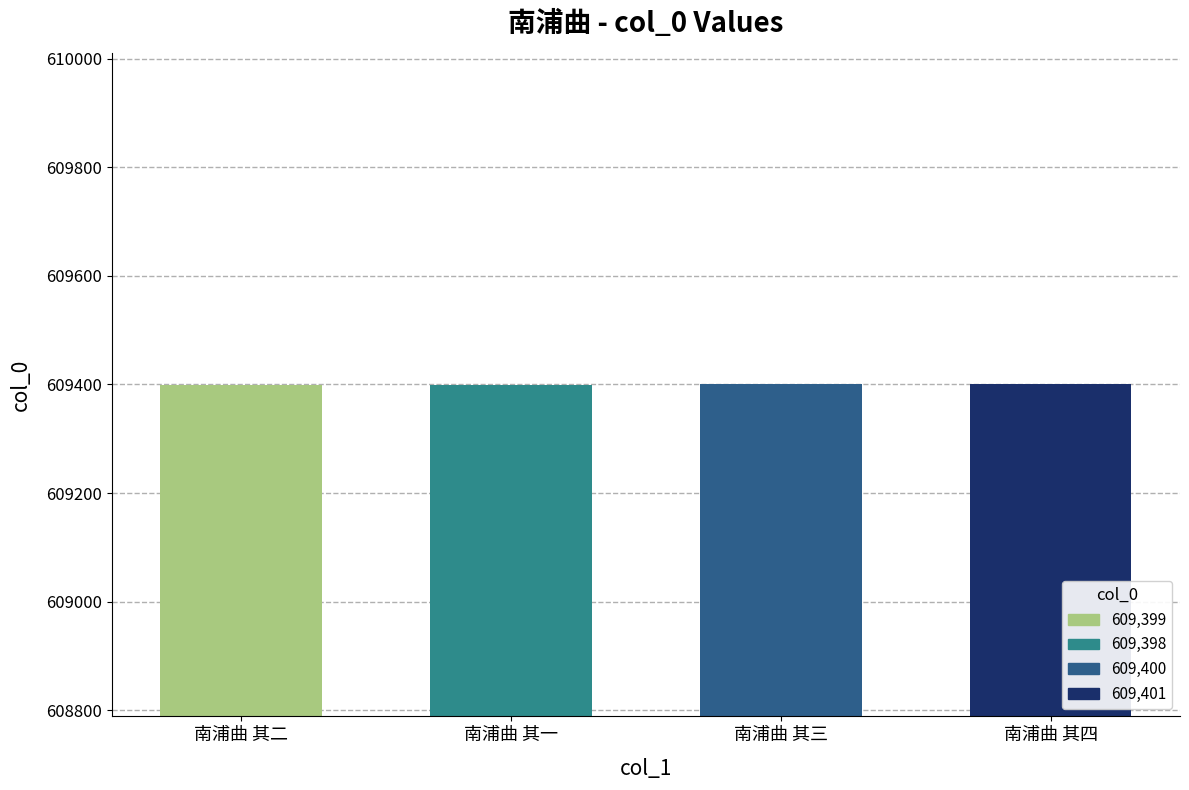

What is the sum of the values at 南浦曲 其四 and 南浦曲 其一?

1218799